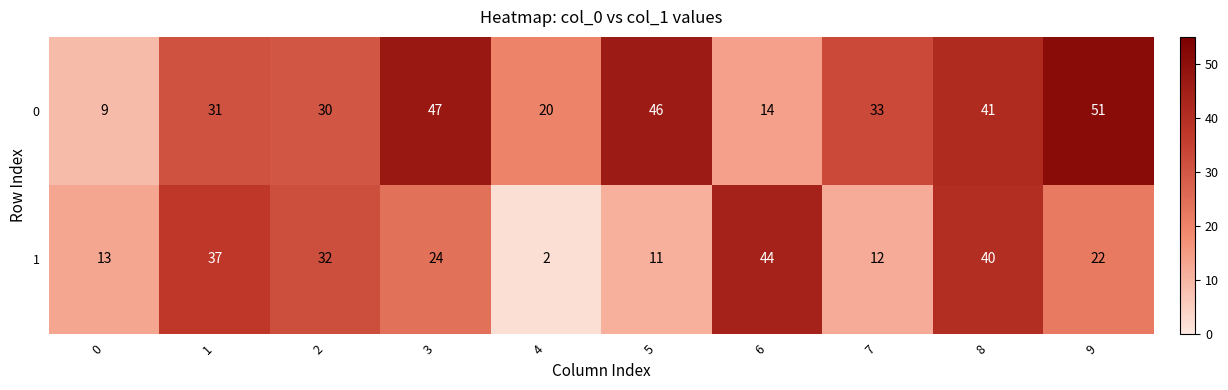

At which category is the sum across all series the highest?

8